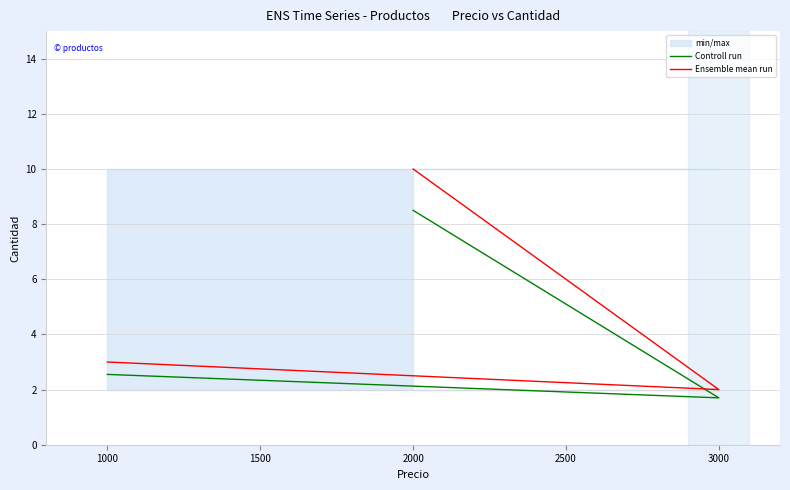

Reading right to left, list all the values displayed in this chart.

Controll run: 8.5	1.7	2.5
Ensemble mean run: 10.0	2.0	3.0